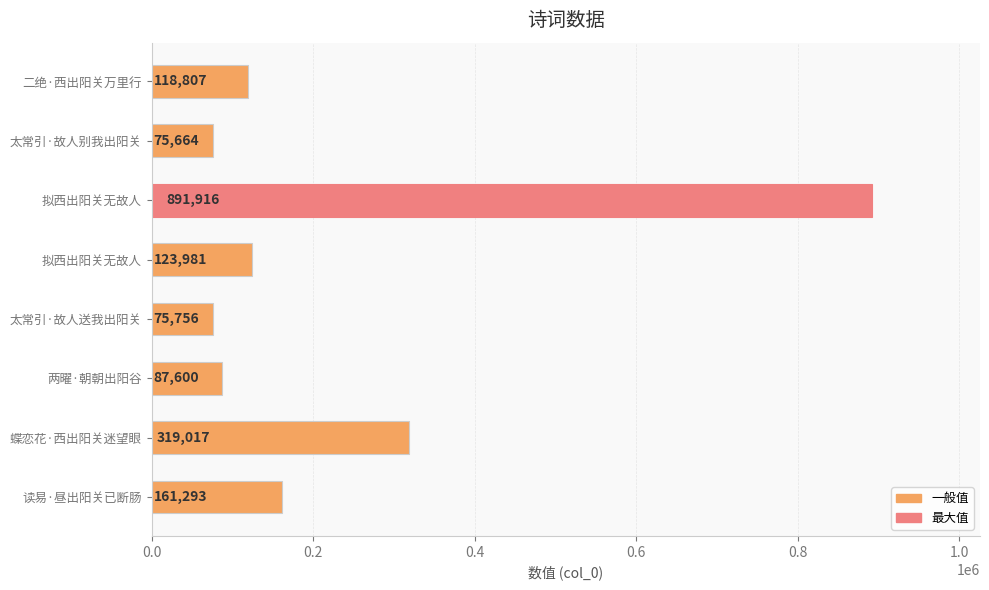

What is the maximum value shown in the chart?

891916